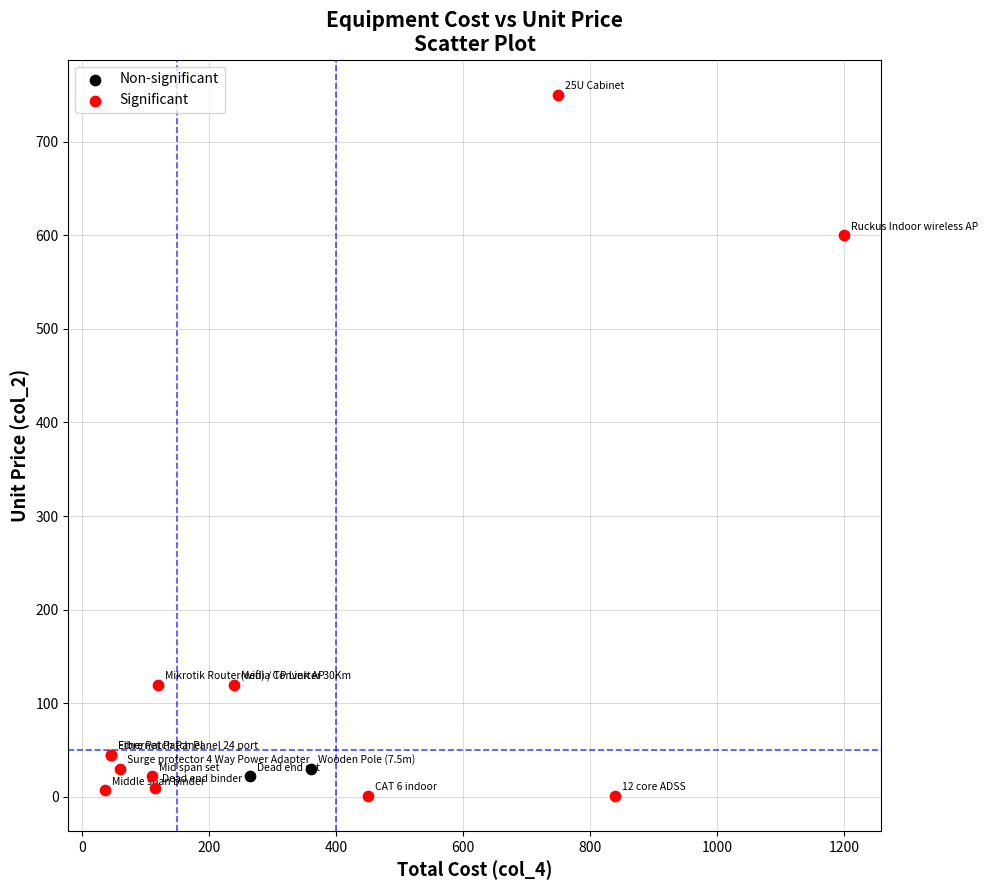

Which series contains the highest Y value?

Significant